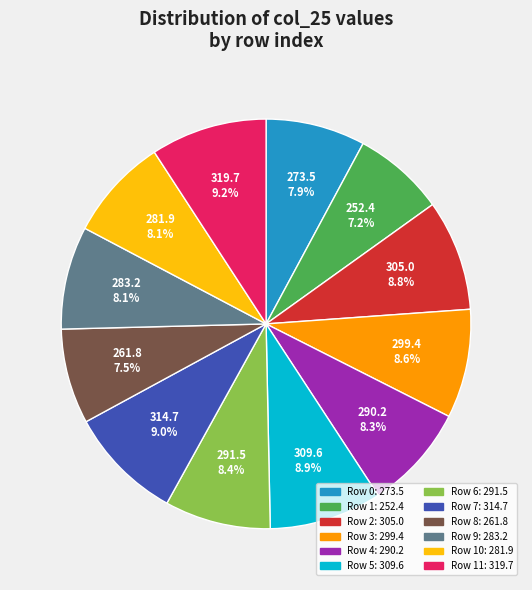

Is there any slice that represents more than half of the pie?

No